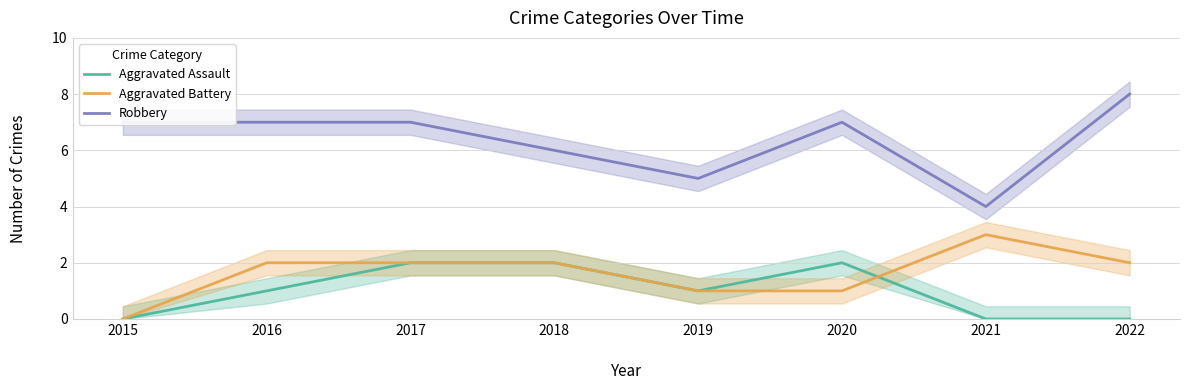

What is the difference between the second highest and minimum values in the Robbery series?

3